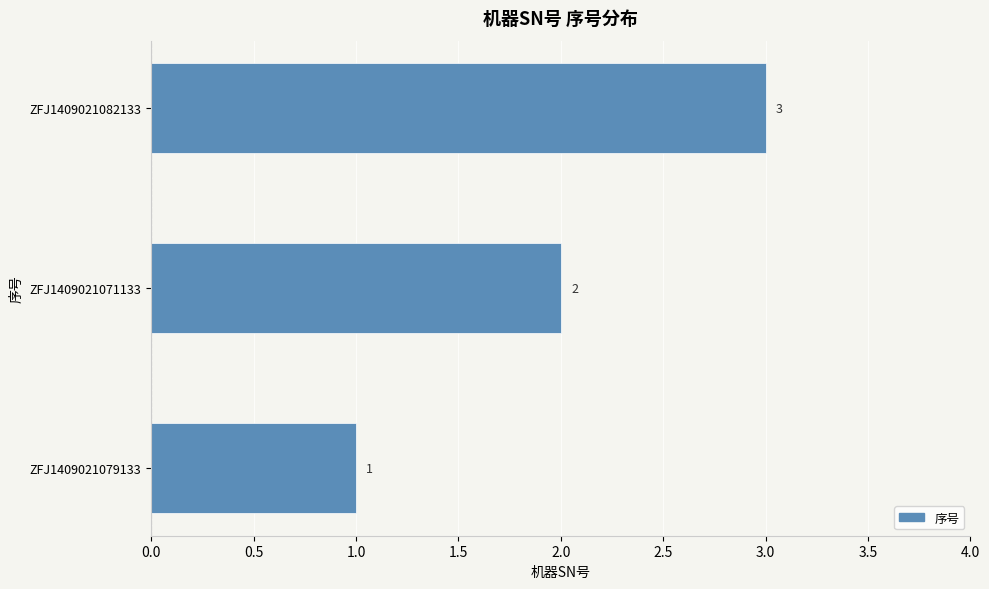

List the labels in order of value, largest first.

ZFJ1409021082133, ZFJ1409021071133, ZFJ1409021079133